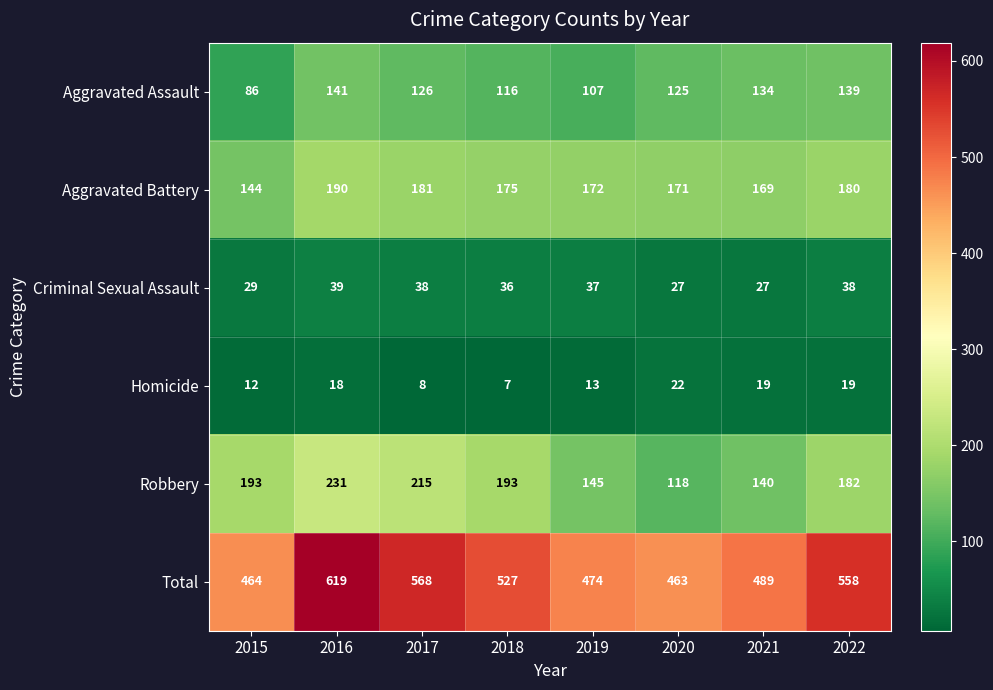

At how many categories does at least one series exceed 432?

8